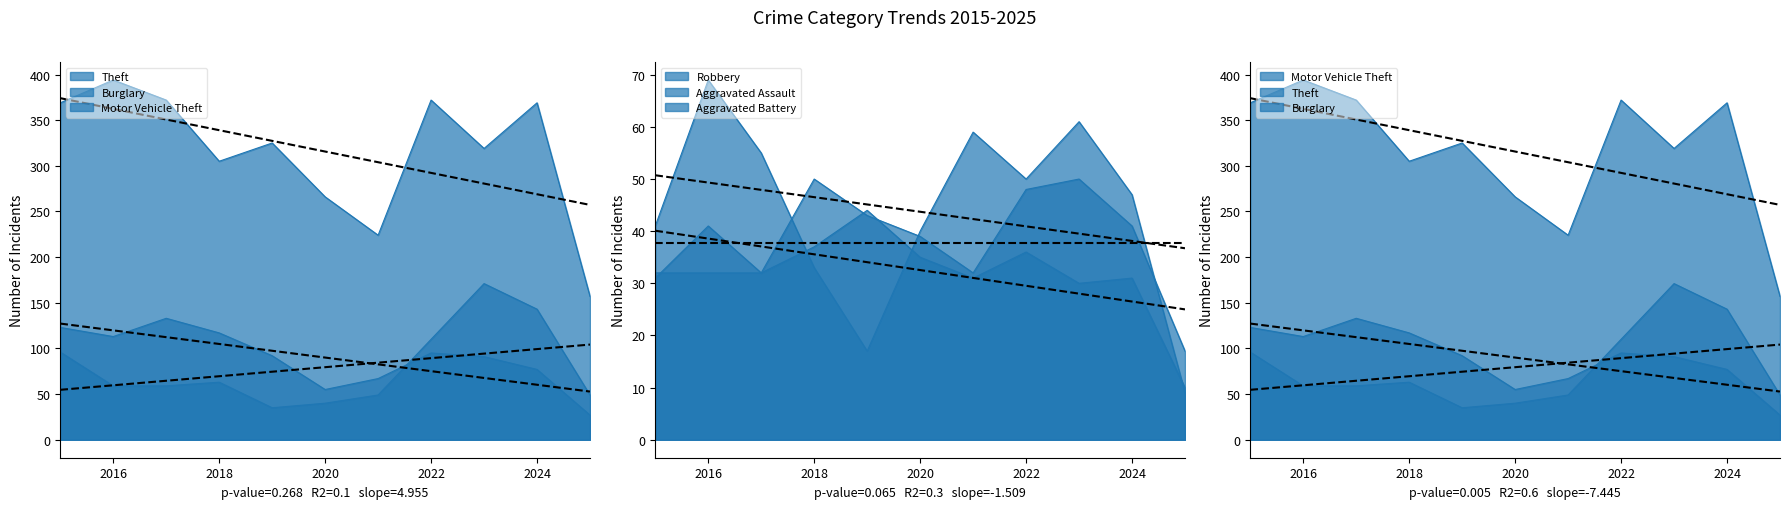

Reading right to left, what are all the values shown in this chart?

Aggravated Assault: 17	41	50	48	32	39	43	50	32	32	32
Aggravated Battery: 10	31	30	36	31	35	44	37	32	41	31
Burglary: 27	77	91	95	67	55	92	117	133	113	123
Motor Vehicle Theft: 49	143	171	110	49	40	35	63	59	59	96
Robbery: 9	47	61	50	59	40	17	33	55	69	41
Theft: 157	369	319	372	224	266	325	305	372	394	369